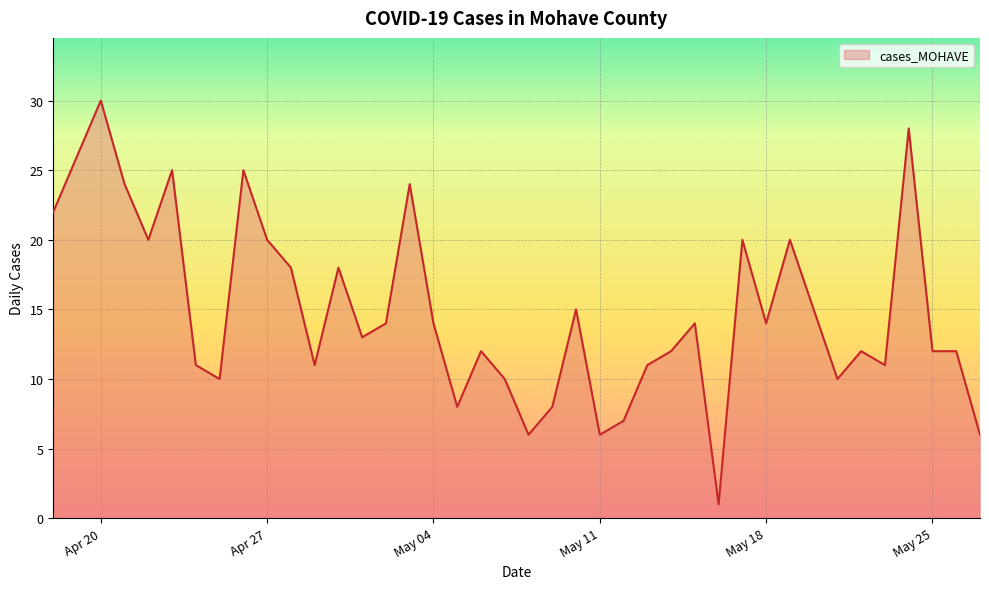

What is the difference between the maximum and minimum values?

29